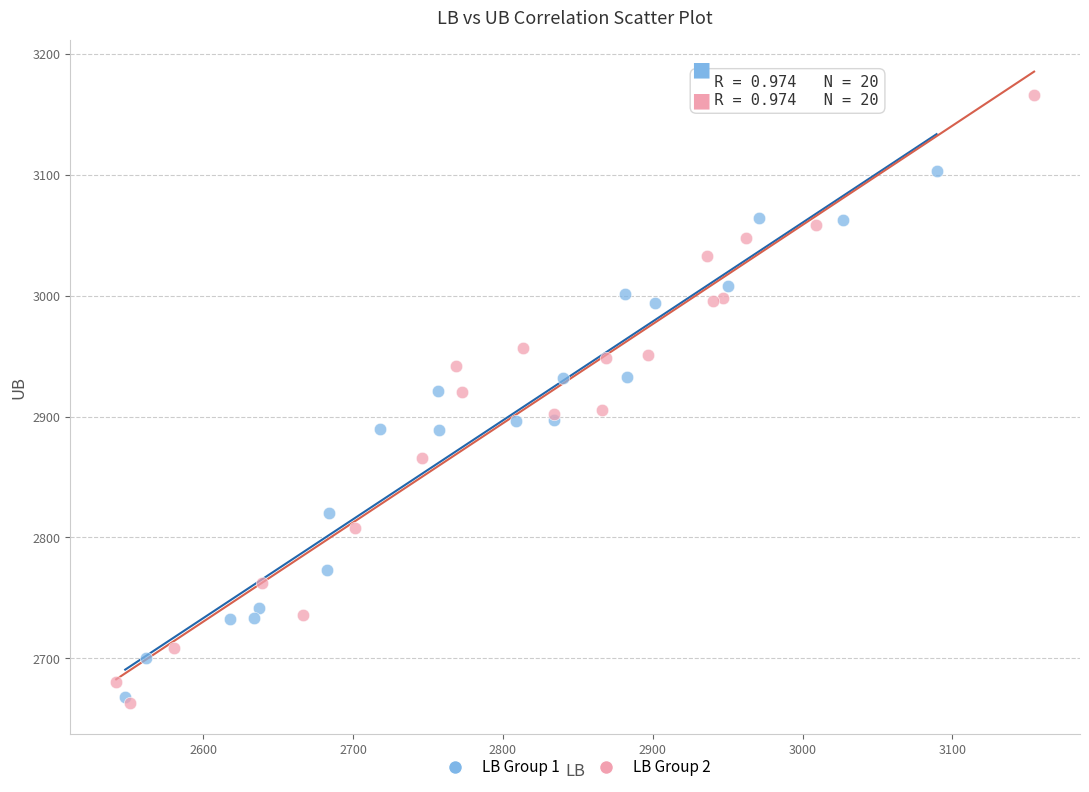

Which series reaches the maximum Y coordinate?

LB Group 2